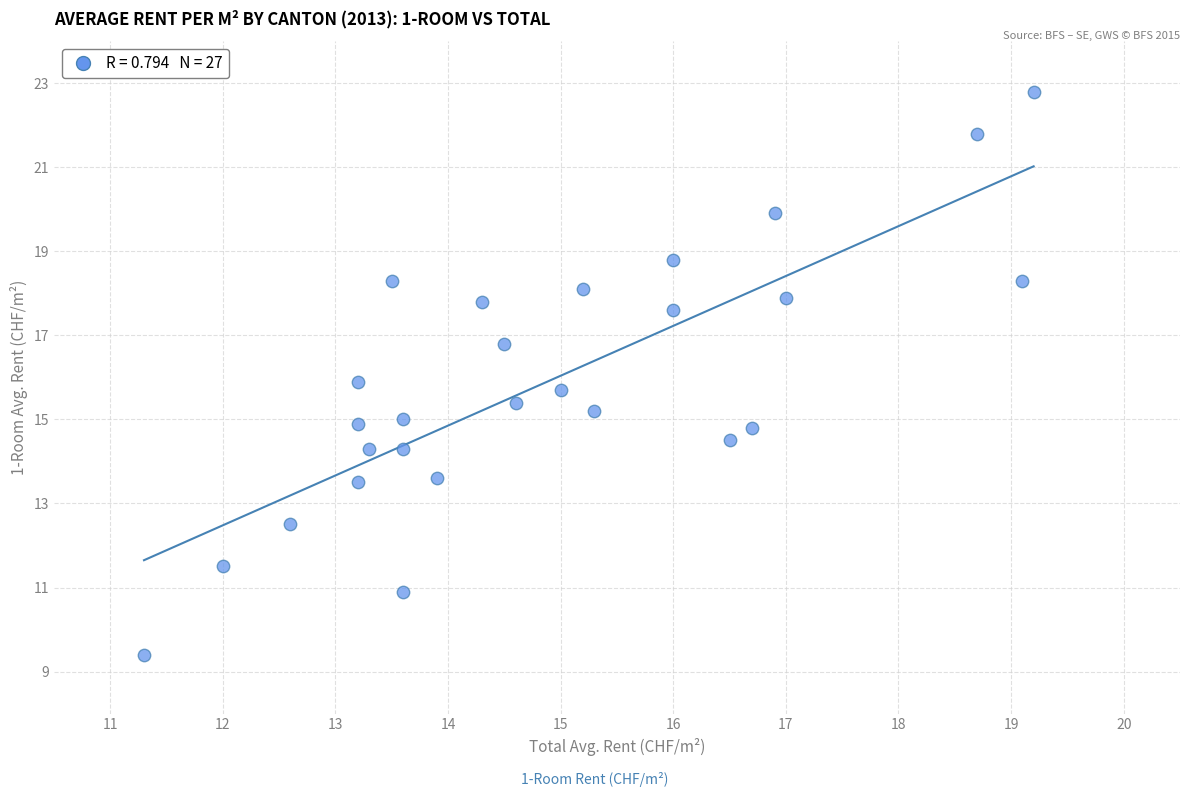

What is the range of X values (max minus min)?

7.9